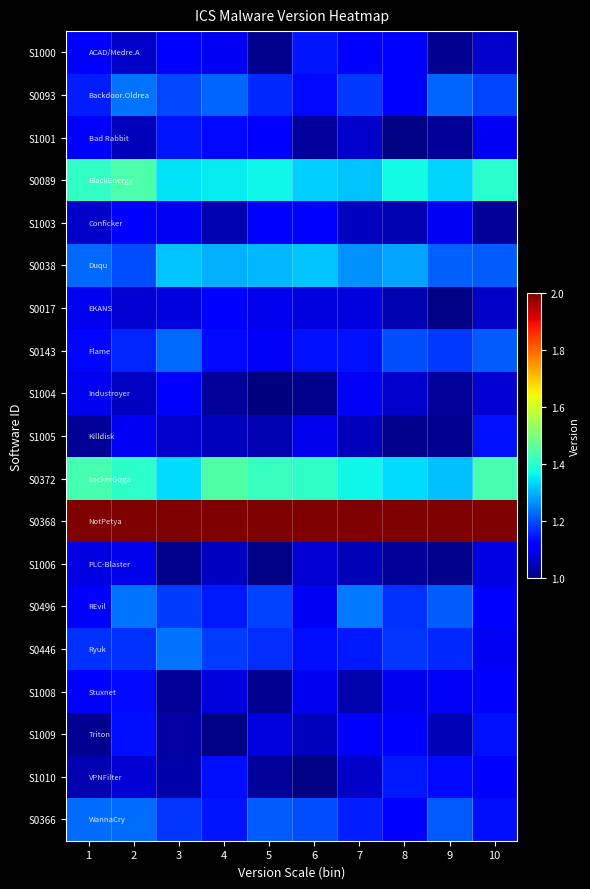

What is the smallest value displayed?

1.0